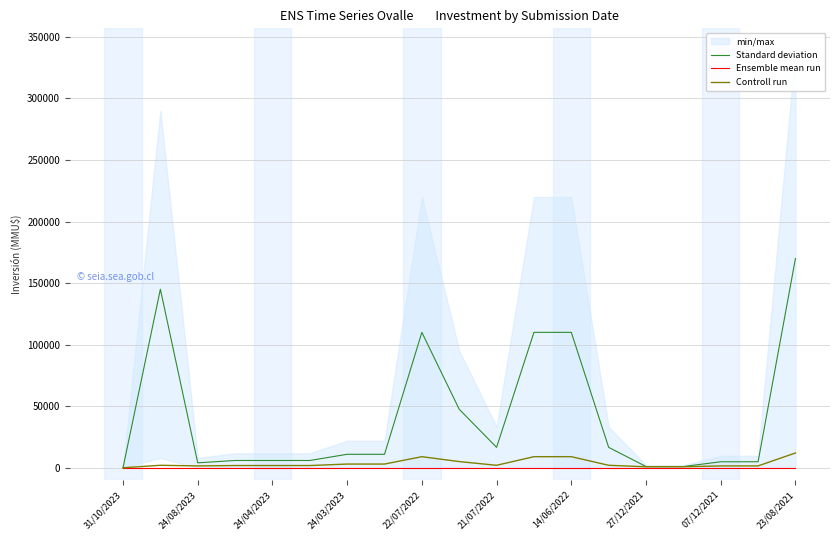

Reading left to right, list all the values displayed in this chart.

Standard deviation: 1.5	145044.0	4000.0	5902.0	5902.0	5902.0	10937.0	10937.0	110000.0	47500.0	16577.0	110000.0	110000.0	16577.0	1000.0	1000.0	4860.0	4860.0	170000.0
Ensemble mean run: 1.5	1.5	1.5	1.5	1.5	1.5	1.5	1.5	1.5	1.5	1.5	1.5	1.5	1.5	1.5	1.5	1.5	1.5	1.5
Controll run: 1.5	2000.0	1500.0	1800.0	1800.0	1800.0	3000.0	3000.0	9000.0	5000.0	2000.0	9000.0	9000.0	2000.0	800.0	800.0	1500.0	1500.0	12000.0